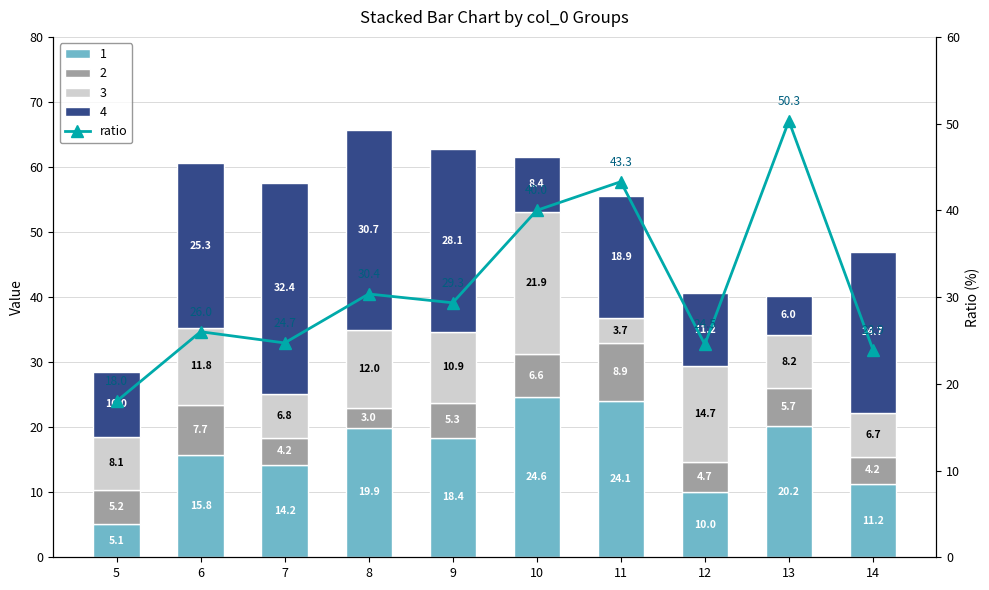

How many data points does each series have?

10